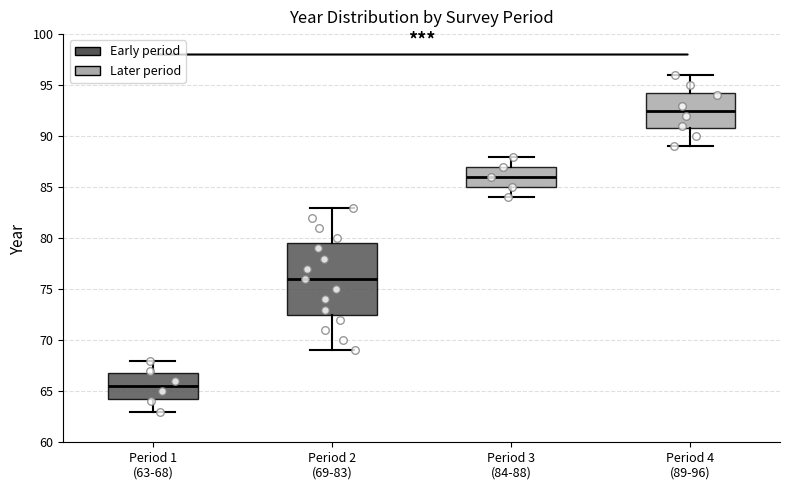

Reading left to right, transcribe this box plot: for each box, give where its median line is, the range the box spans, and where its two whiskers end, as read against the y-axis. The values are not printed on the chart, so give them approximately, as read against the axis.

Period 1 (63-68): median 65.5, box 64.5 to 67.0, whiskers 63.0 to 68.0
Period 2 (69-83): median 76.0, box 72.5 to 79.5, whiskers 69.0 to 83.0
Period 3 (84-88): median 86.0, box 85.0 to 87.0, whiskers 84.0 to 88.0
Period 4 (89-96): median 92.5, box 91.0 to 94.5, whiskers 89.0 to 96.0